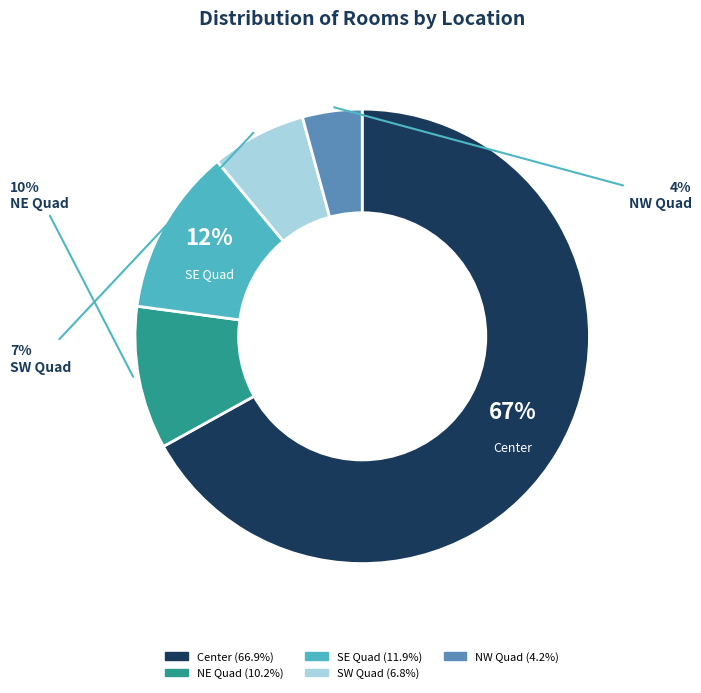

To the nearest percent, what is the combined percentage of SE Quad and SW Quad?

19%